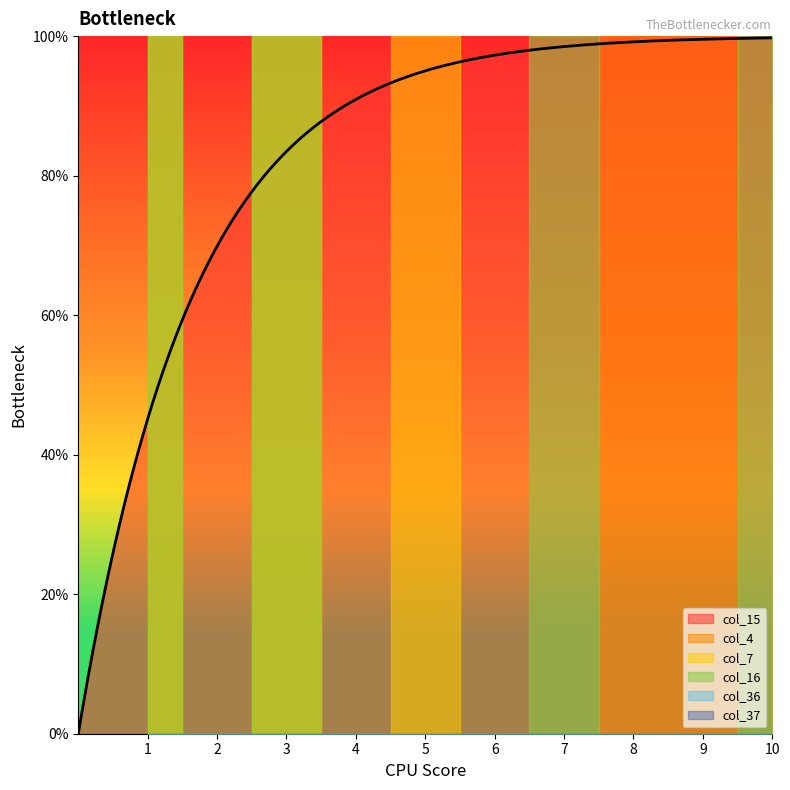

Is it true that col_15 equals 0 at 1?

True